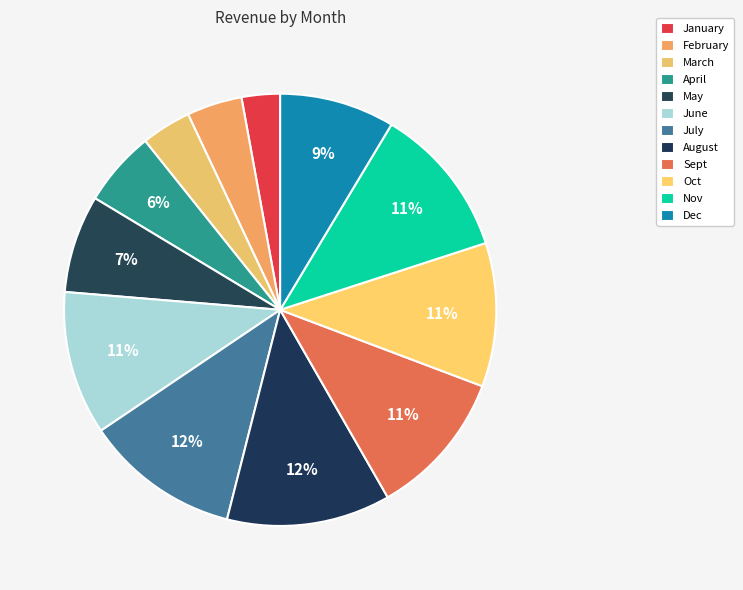

Does Oct represent more than half of the total?

No